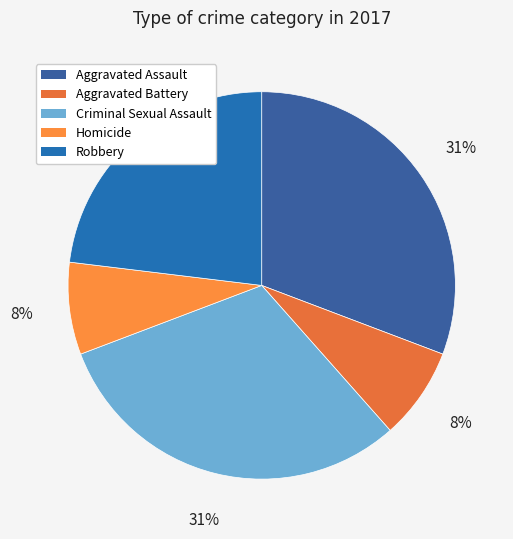

How many slices are in this pie chart?

5